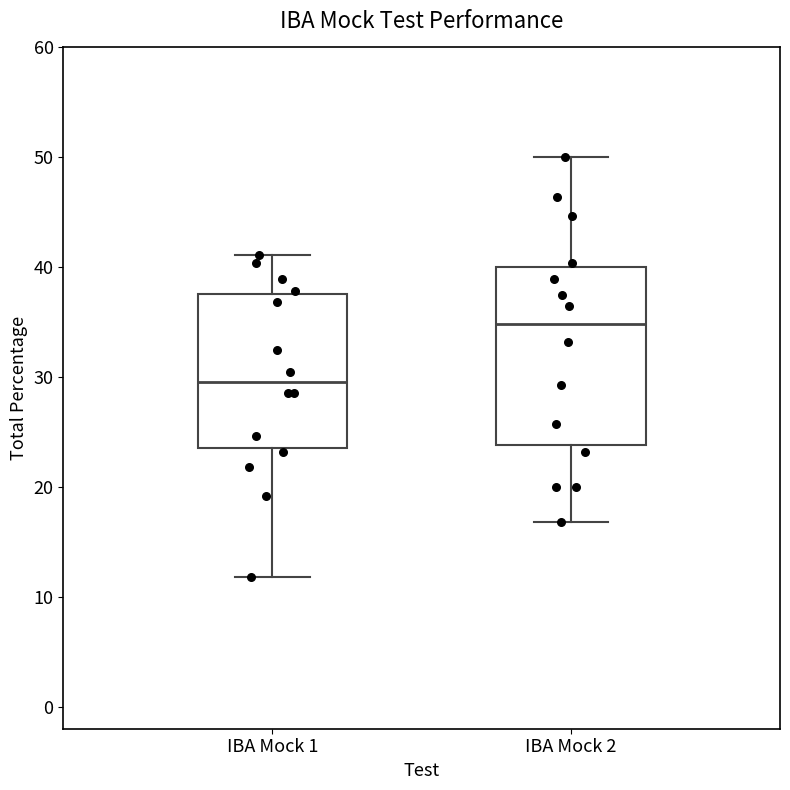

Which box's median line is the highest?

IBA Mock 2